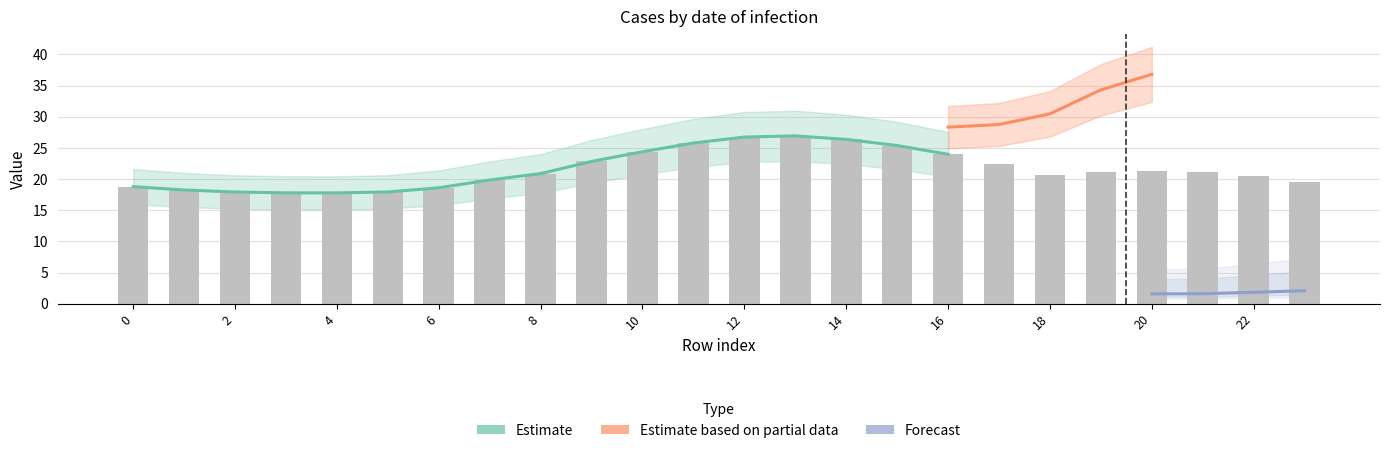

How many categories are shown in the chart?

24